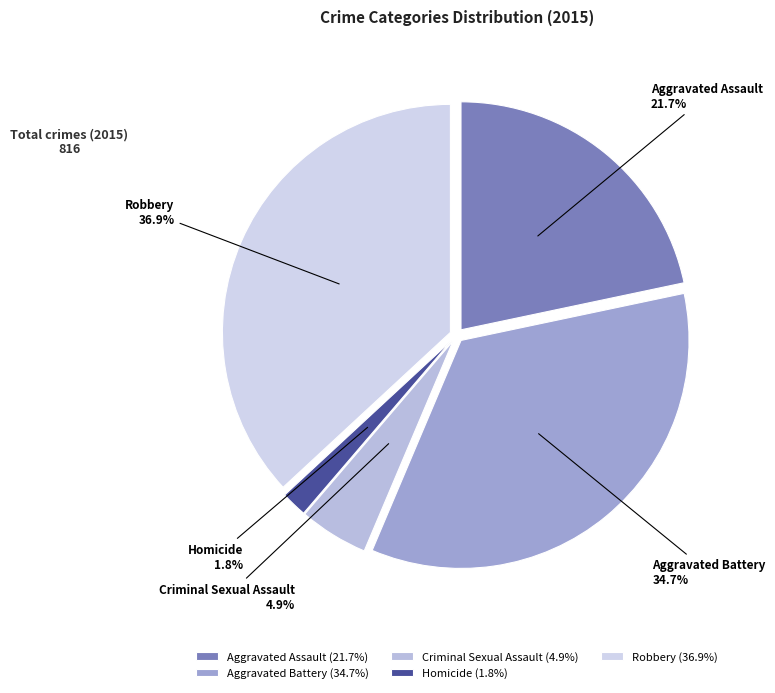

How many segments does this pie chart have?

5